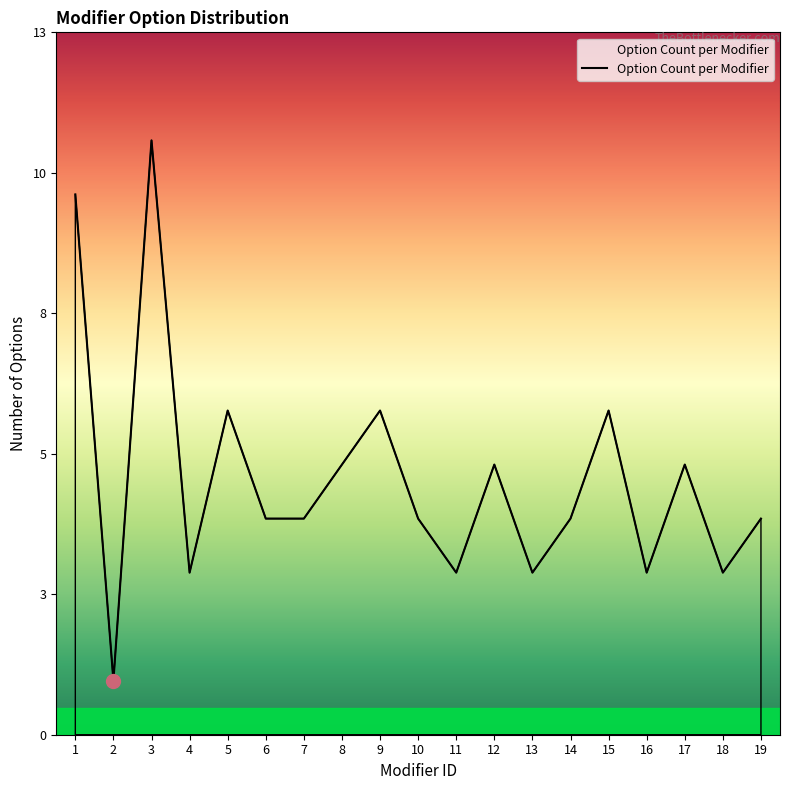

List the labels in order of value, largest first.

3, 1, 5, 9, 15, 8, 12, 17, 6, 7, 10, 14, 19, 4, 11, 13, 16, 18, 2